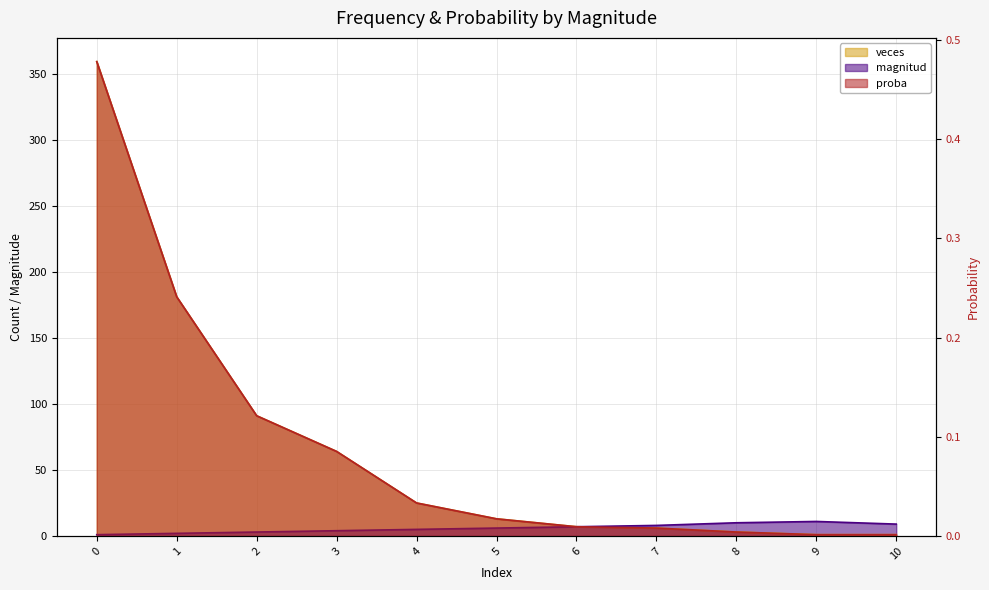

In magnitud, how many points are higher than both neighbors (excluding endpoints)?

1